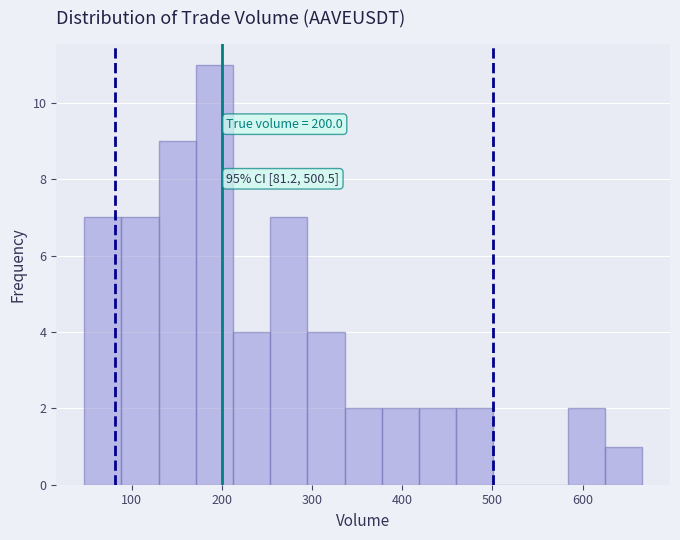

Which range on the x-axis has the tallest bar?

170 to 210